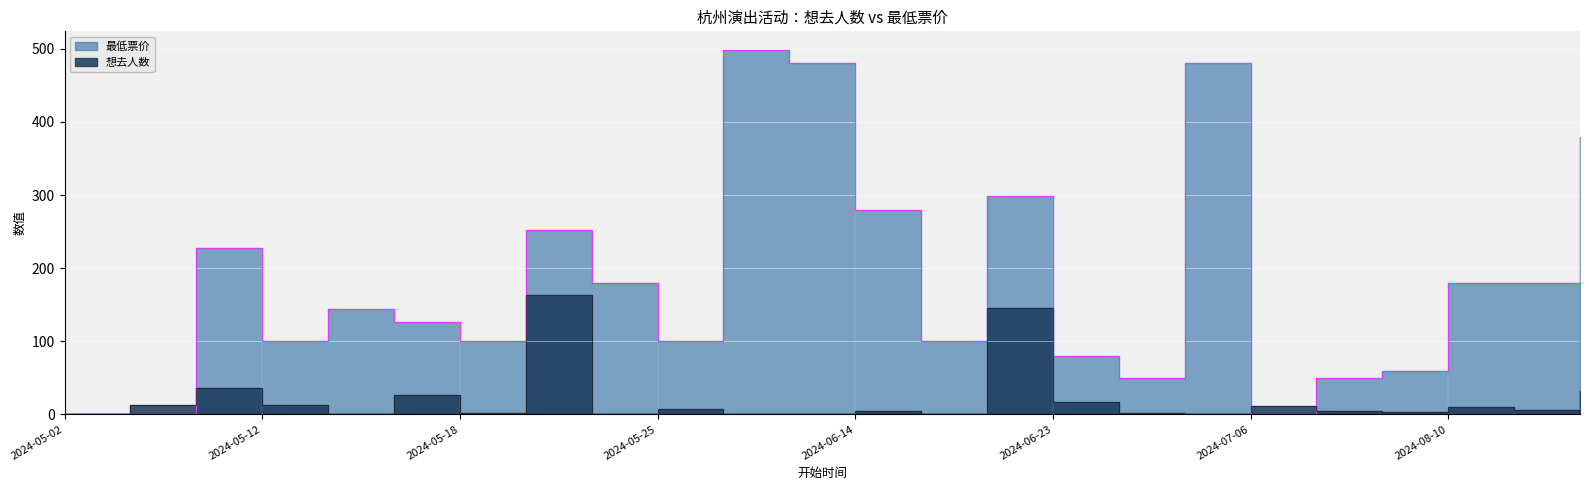

What is the sum of the 想去人数 values at 2024-06-28 and 2024-06-07?

1